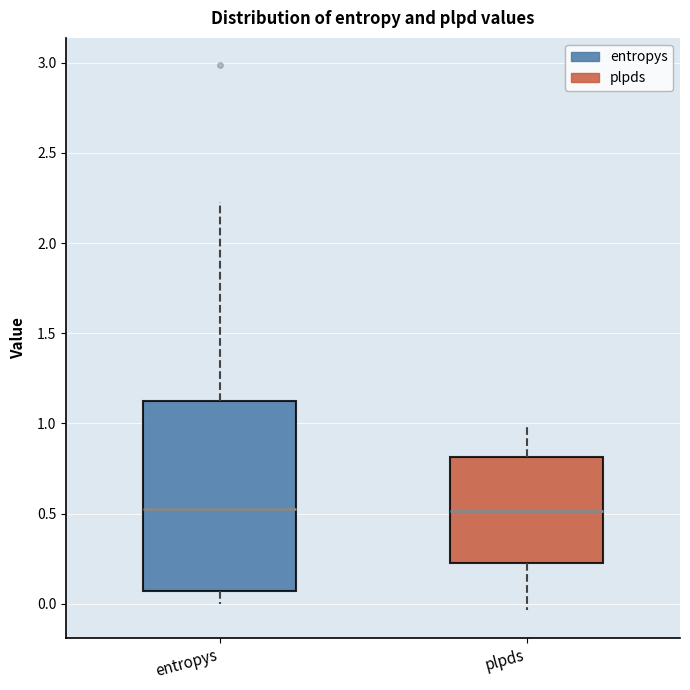

Where does the upper whisker of the box for entropys end on the y-axis? The values are not printed on the chart, so give them approximately, as read against the axis.

2.25